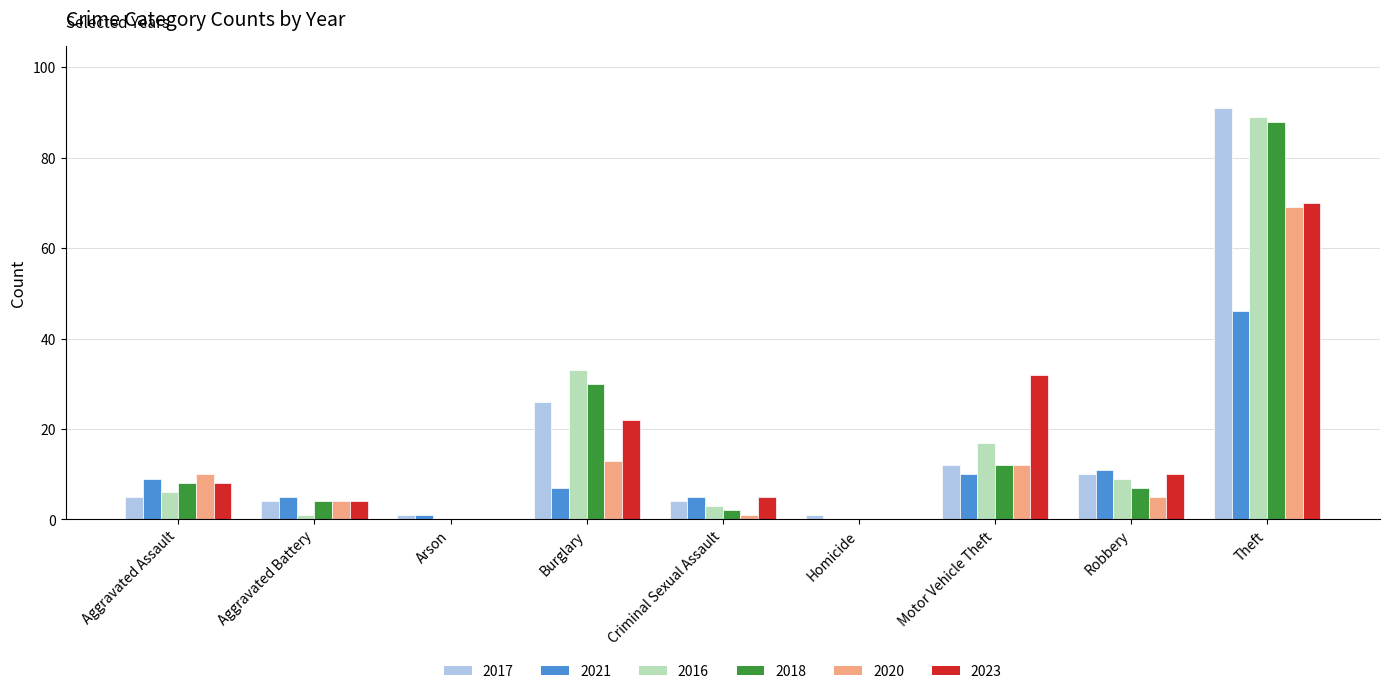

At which category does the chart reach its peak across all series?

Theft